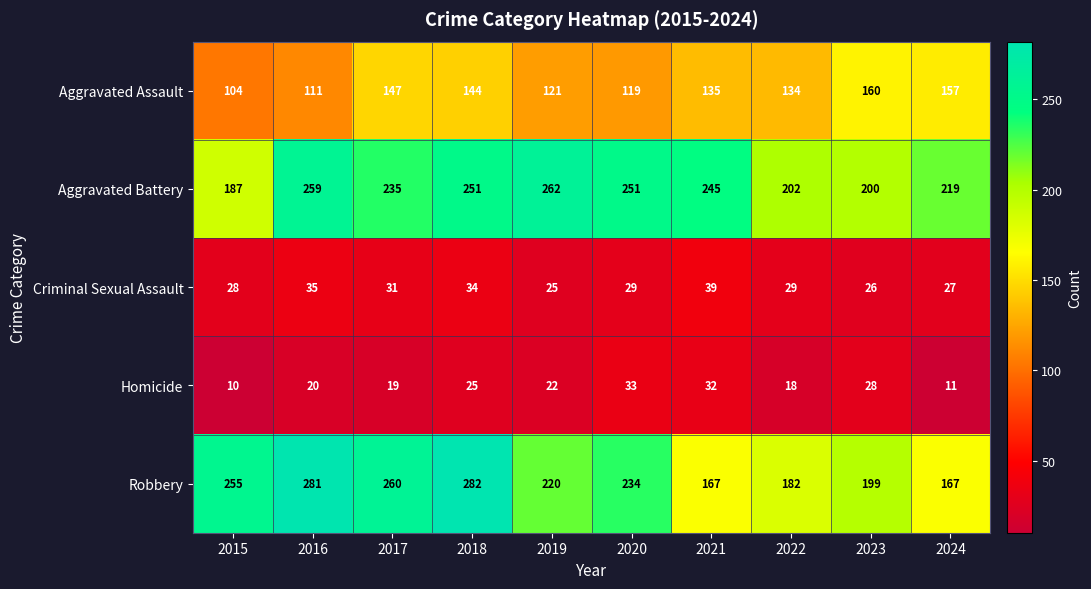

At how many categories does at least one series exceed 20?

10